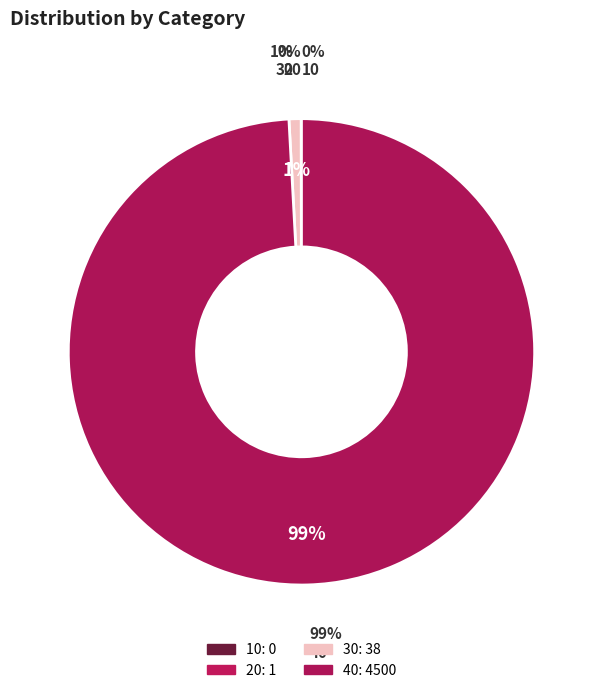

True or false: 10 accounts for 1% of the total.

False